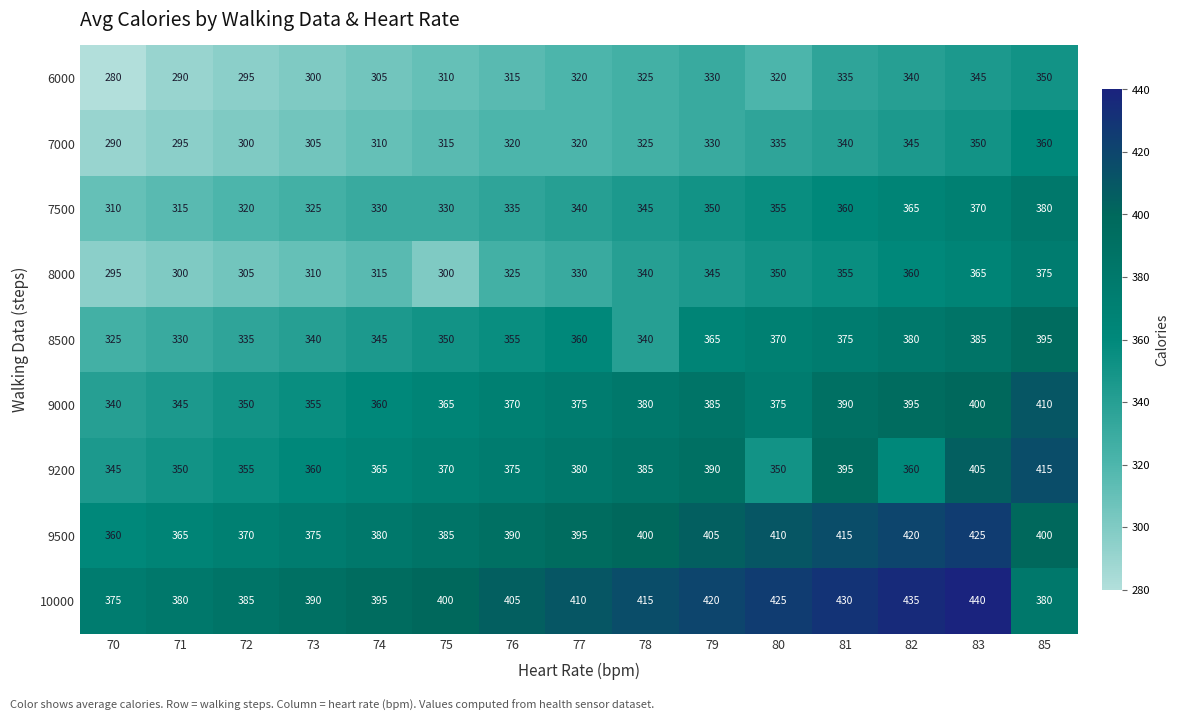

Which series has the widest spread of values?

8000